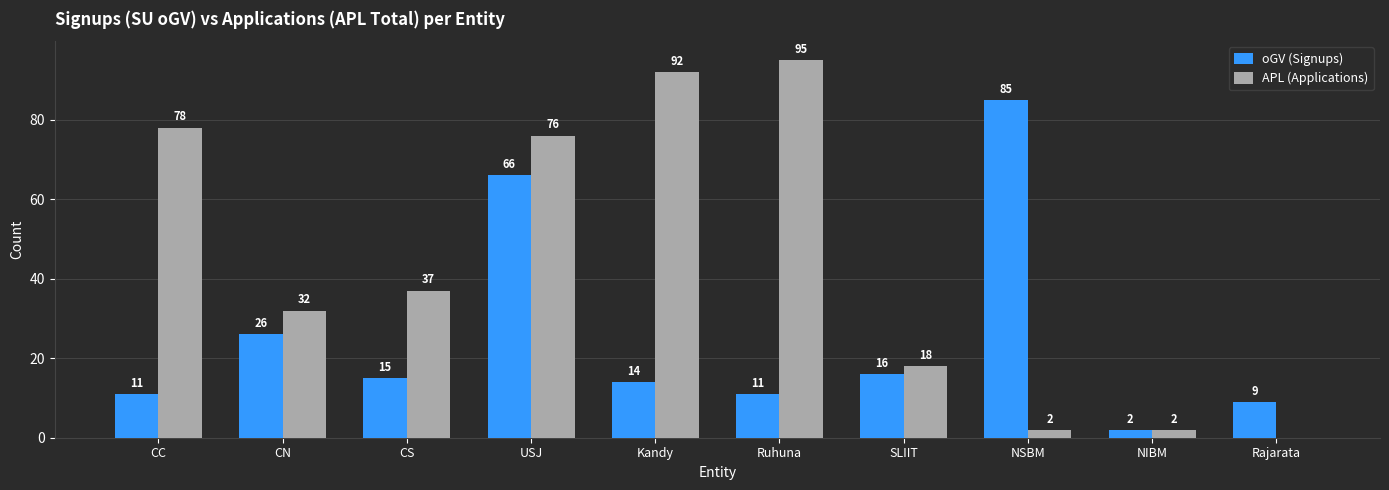

What is the difference between the APL (Applications) values at Kandy and CC?

14